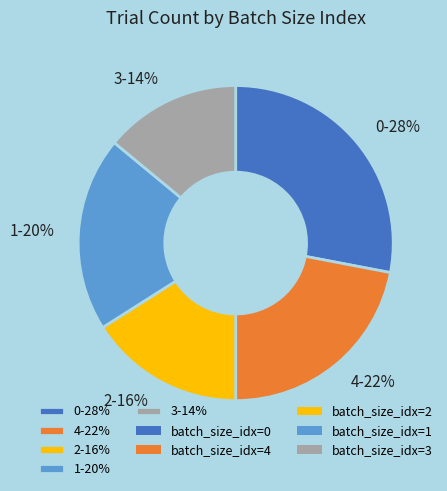

Rank the categories by value from lowest to highest.

3-14%, 2-16%, 1-20%, 4-22%, 0-28%